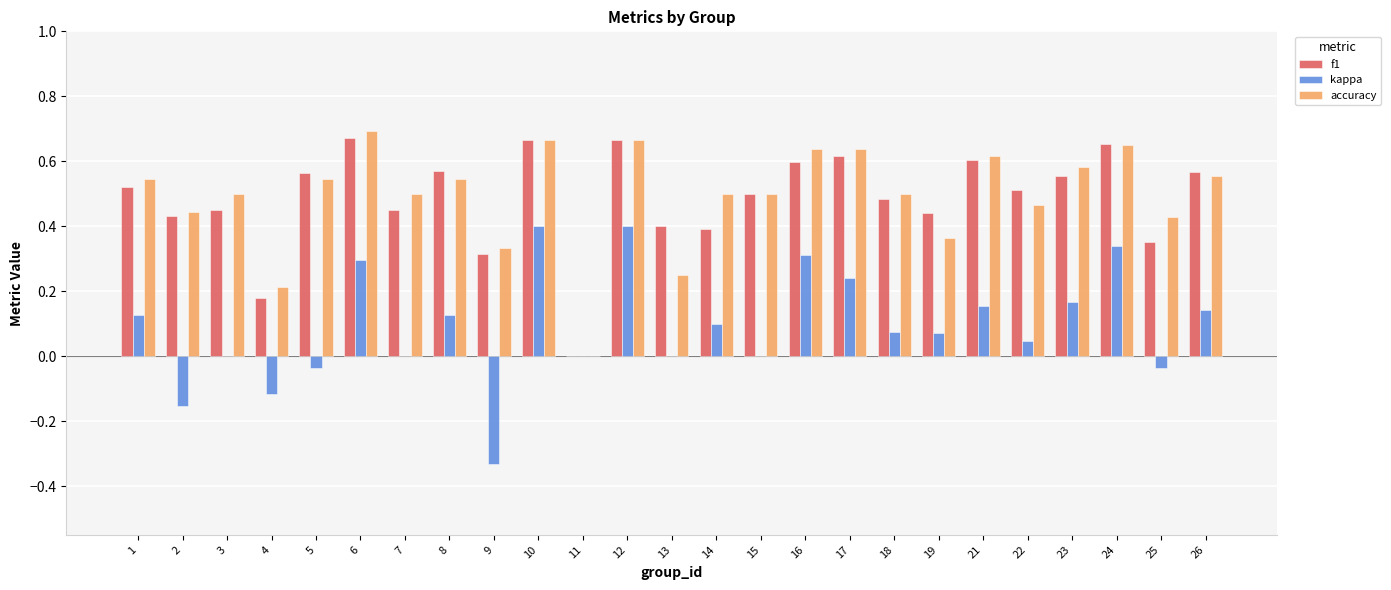

Is the value of kappa at 10 greater than the value of f1 at 5?

No